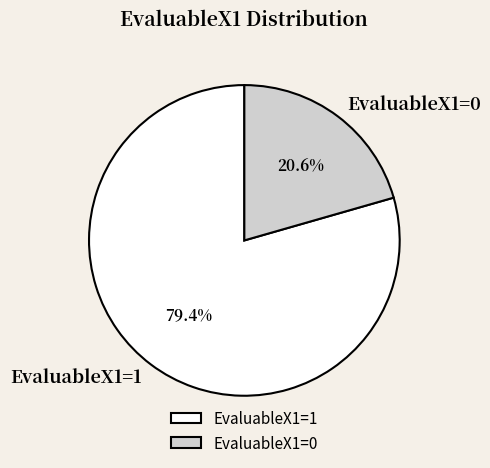

What is the total percentage of EvaluableX1=1 and EvaluableX1=0?

100.0%